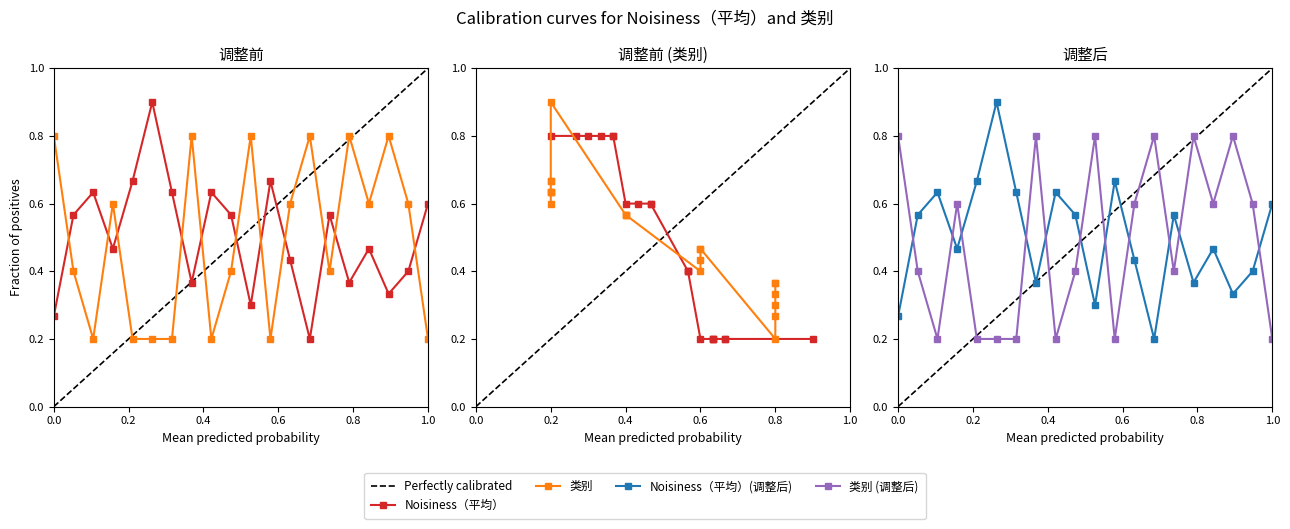

True or false: Noisiness（平均） and Noisiness（平均）_adj intersect in this chart.

False